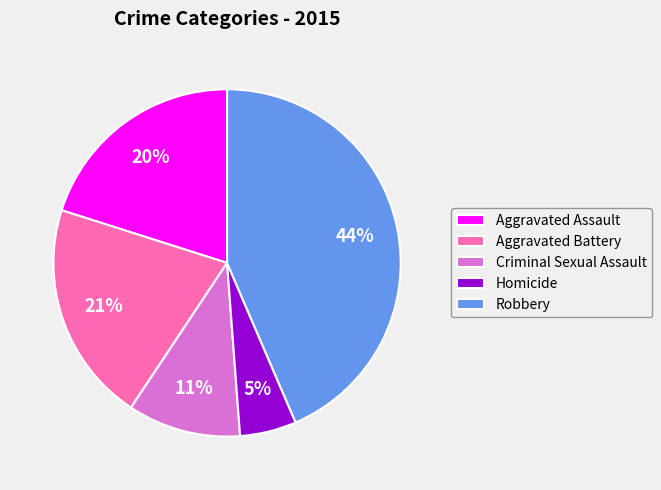

What percentage is the Aggravated Assault slice, to the nearest percent?

20%